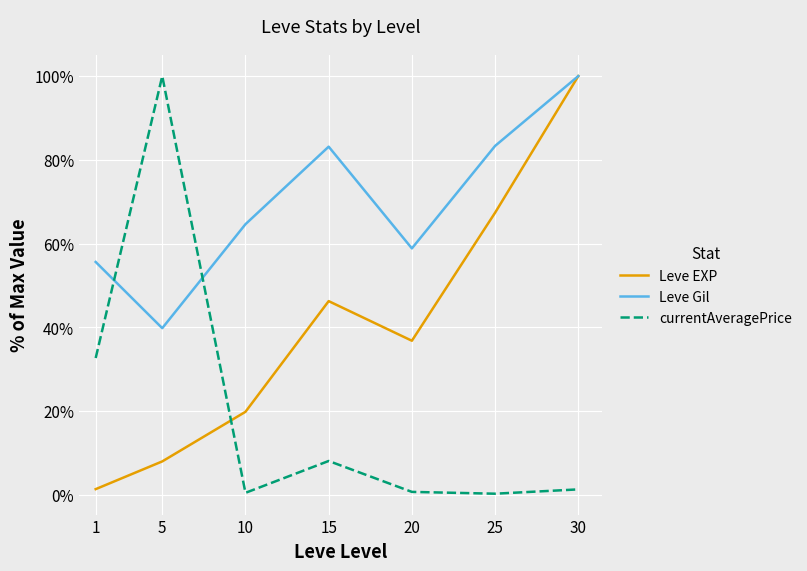

How many values in the Leve Gil series exceed 64?

4